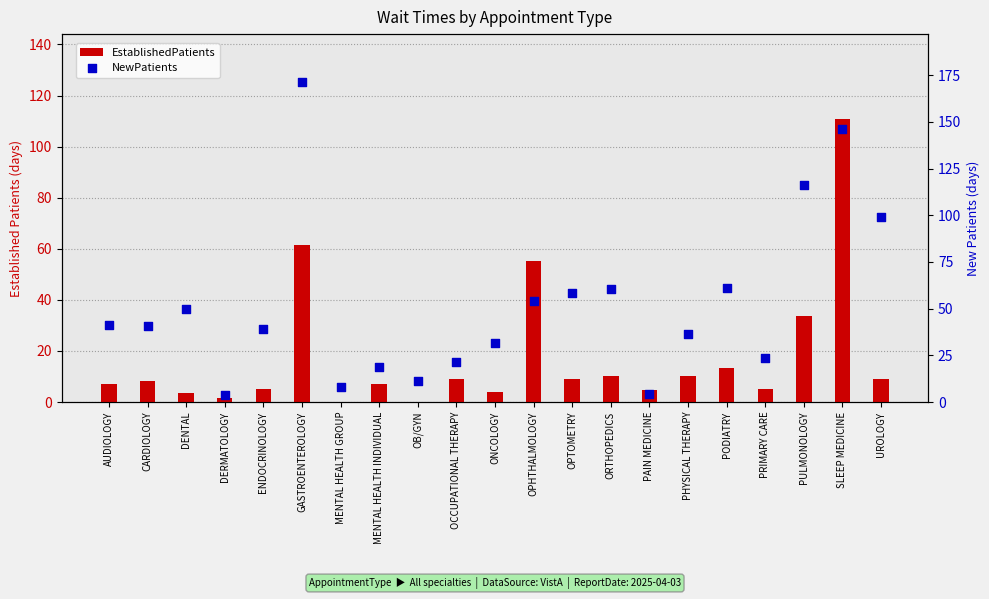

Which series has the largest total across all categories?

NewPatients